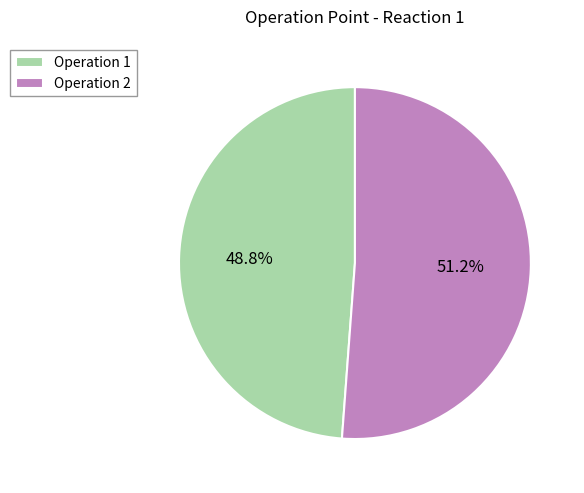

Is the sum of Operation 2 and Operation 1 greater than half?

Yes